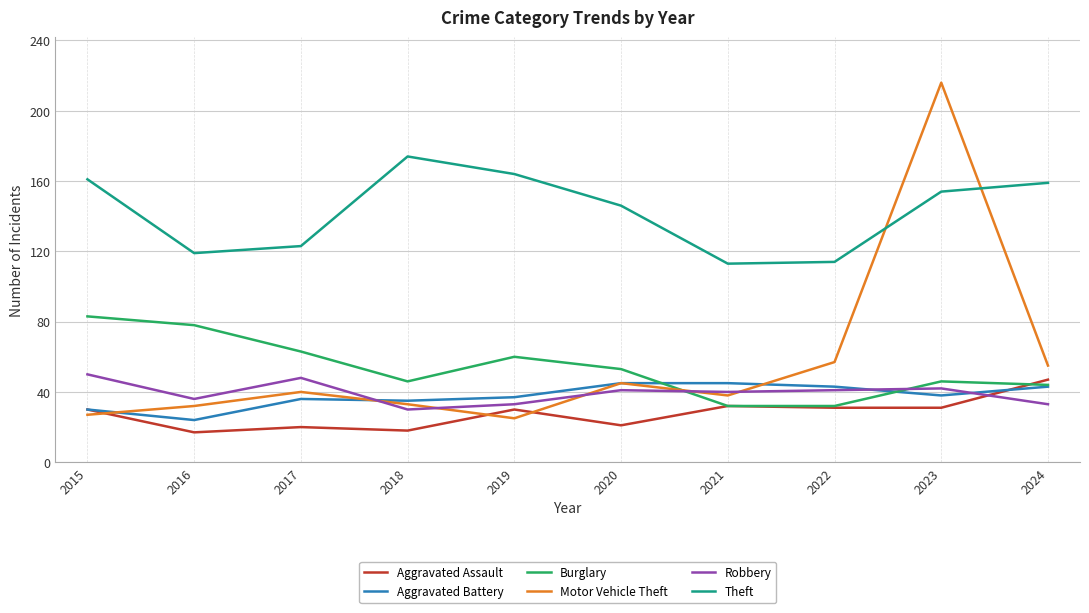

Which series ends up on top after the final intersection of Burglary and Aggravated Assault?

Aggravated Assault